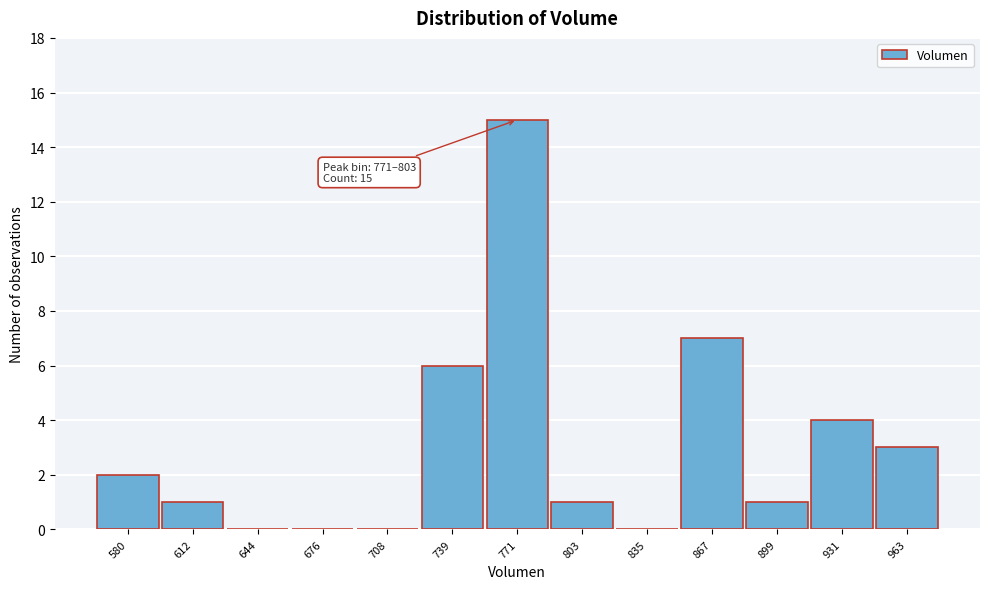

Reading left to right, list all the values displayed in this chart.

580=2	612=1	644=0	676=0	708=0	739=6	771=15	803=1	835=0	867=7	899=1	931=4	963=3